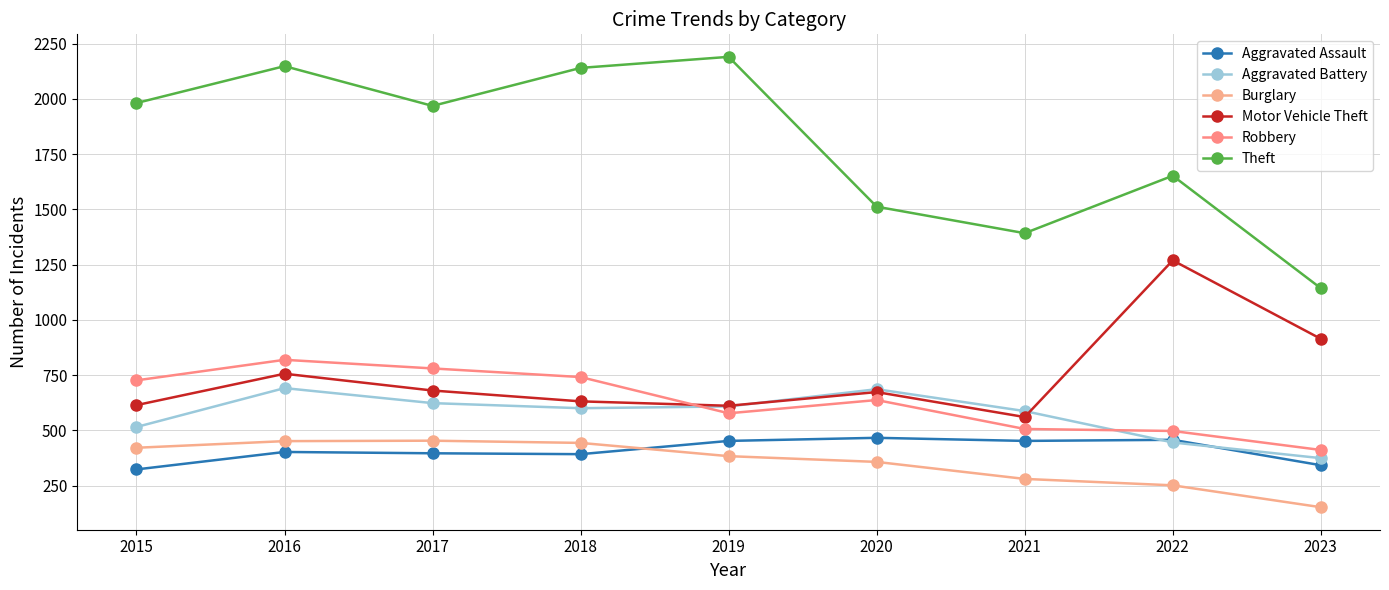

Reading left to right, what are all the values shown in this chart?

Aggravated Assault: 323	402	396	392	452	466	452	457	342
Aggravated Battery: 515	691	623	600	608	686	587	445	374
Burglary: 421	451	453	443	383	357	280	251	152
Motor Vehicle Theft: 614	756	680	631	611	673	560	1269	914
Robbery: 726	819	780	741	577	637	506	497	411
Theft: 1981	2148	1968	2140	2190	1512	1392	1652	1143